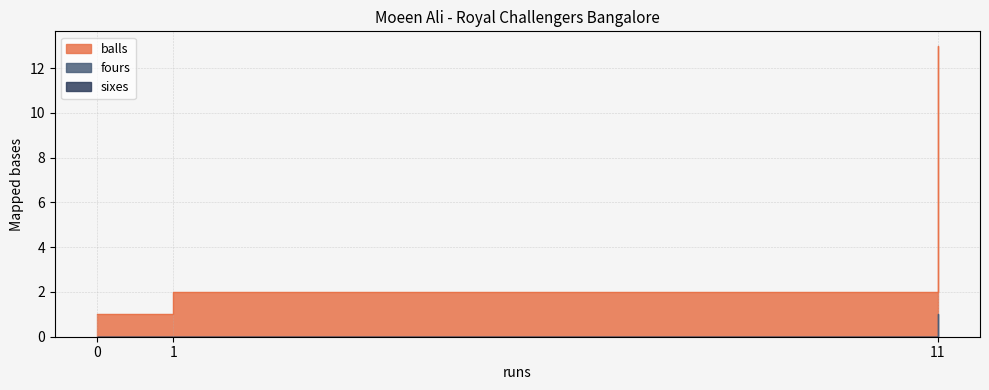

What is the value of the balls point at the 2nd from the left?

2